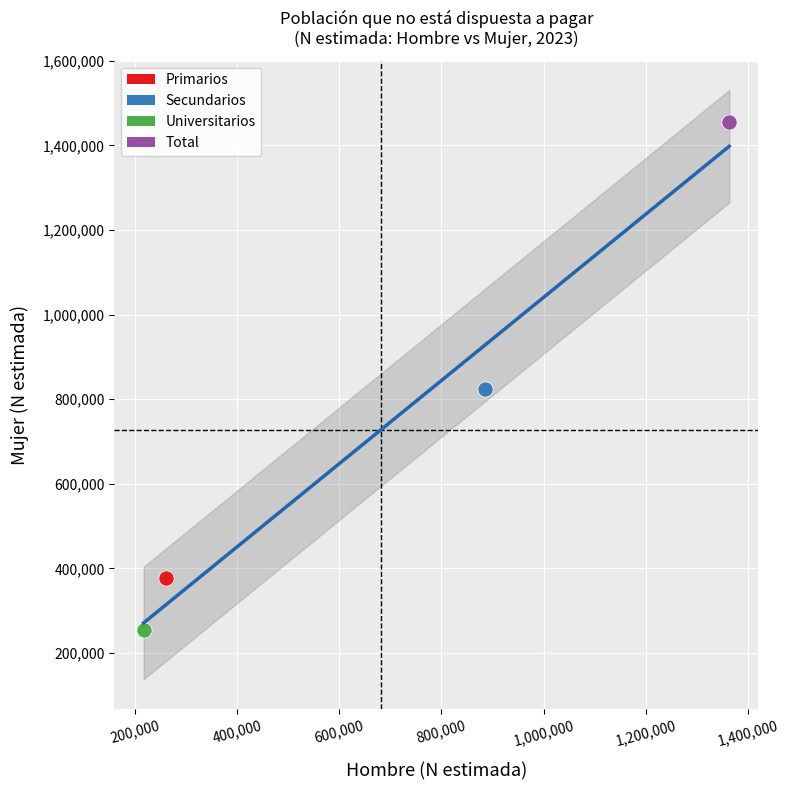

Which series contains the highest Y value?

Total